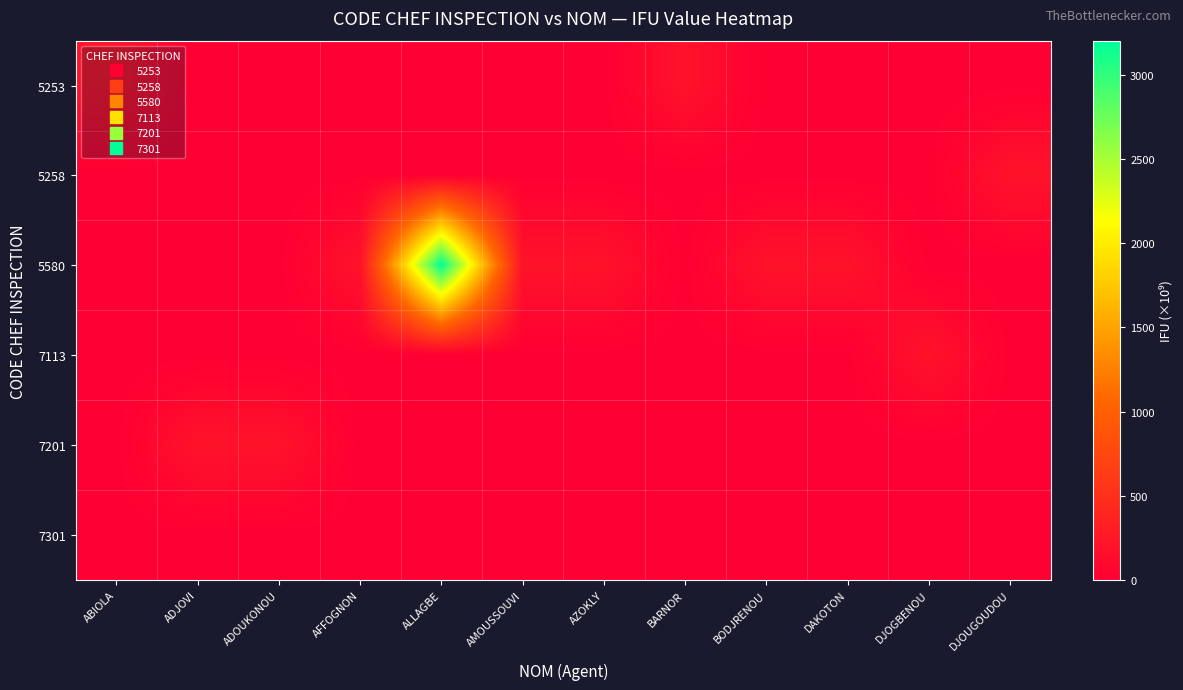

At which category is the sum across all series the highest?

ALLAGBE